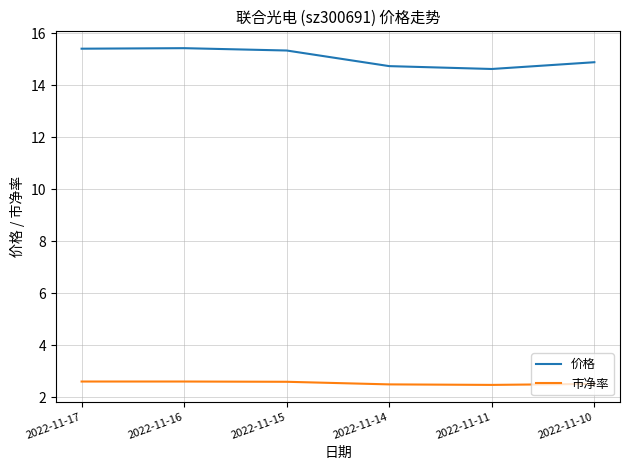

Reading right to left, what are all the values shown in this chart?

价格: 2022-11-10=14.9	2022-11-11=14.6	2022-11-14=14.7	2022-11-15=15.3	2022-11-16=15.4	2022-11-17=15.4
市净率: 2022-11-10=2.5	2022-11-11=2.5	2022-11-14=2.5	2022-11-15=2.6	2022-11-16=2.6	2022-11-17=2.6